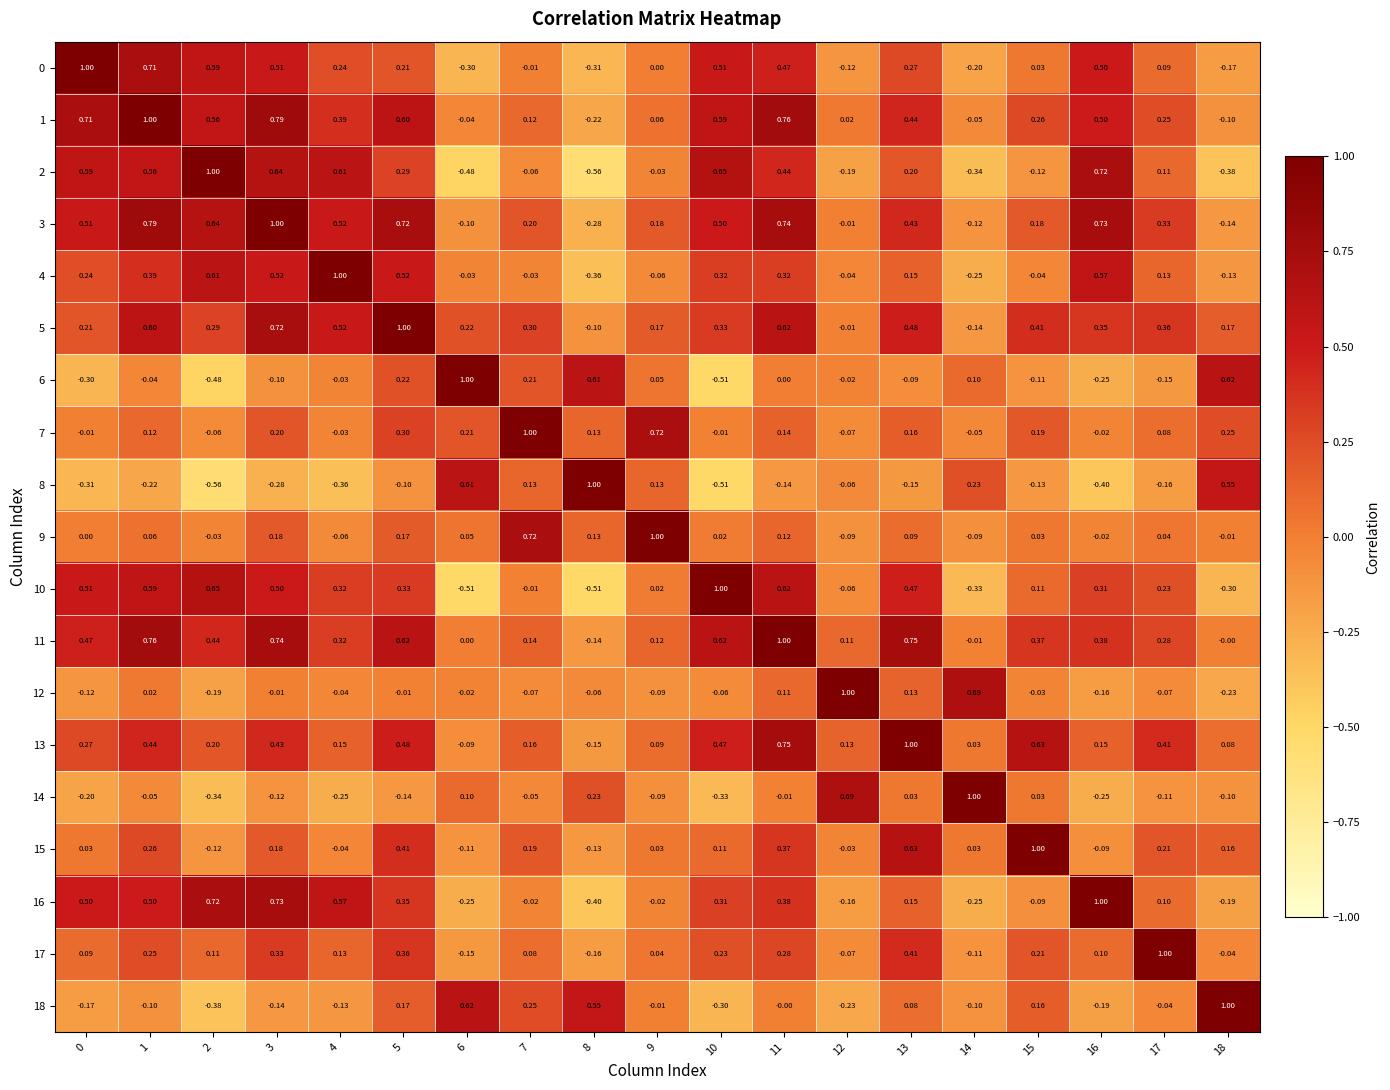

How many values in 4 are above zero?

11